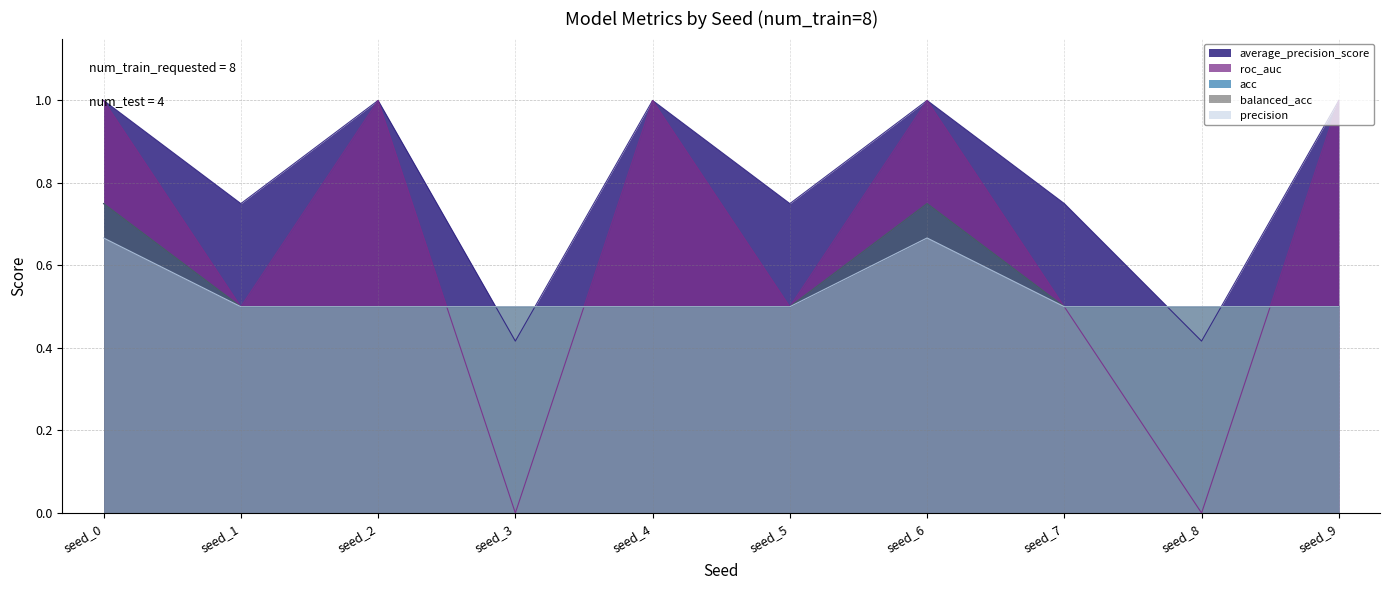

What is the sum of all roc_auc values?

6.5